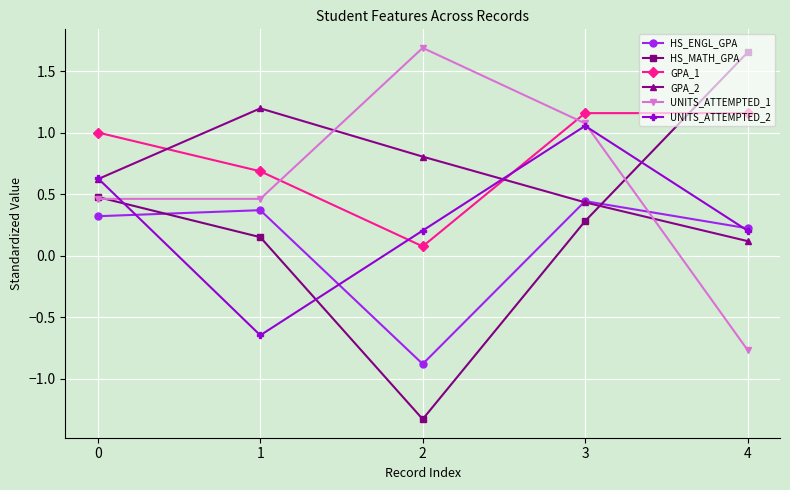

Does the chart have visible grid lines?

Yes